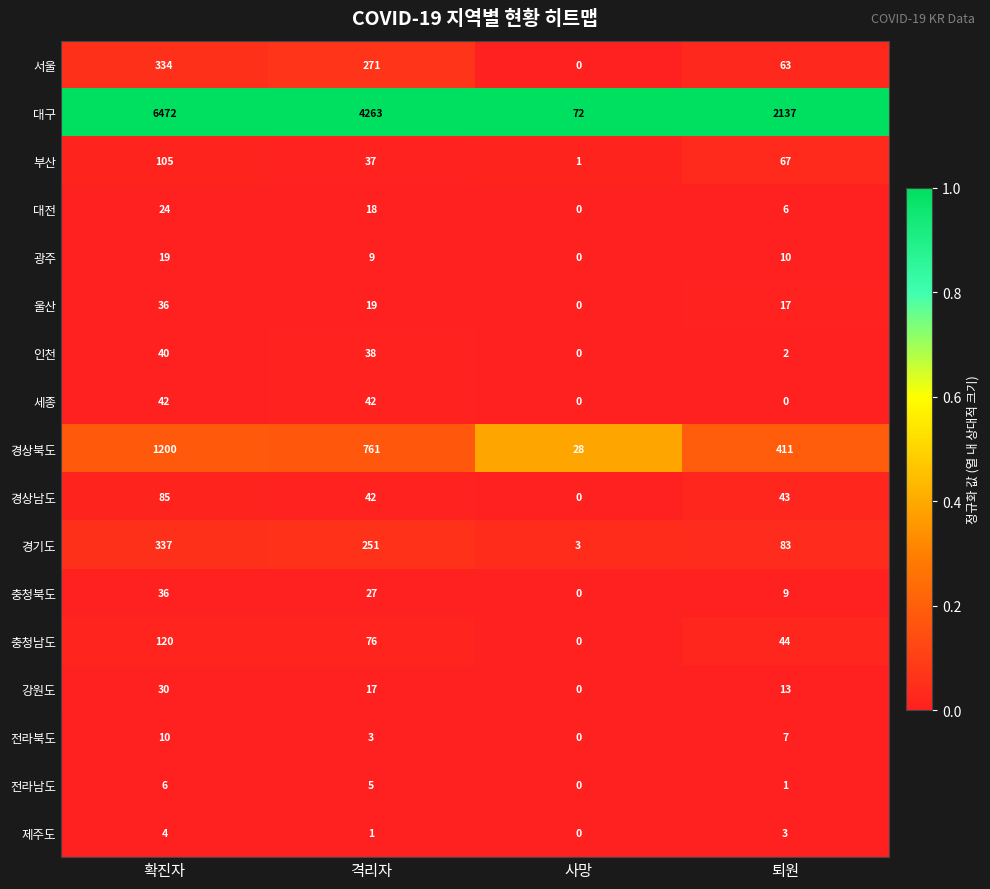

What is the total value across all series at 격리자?

5880